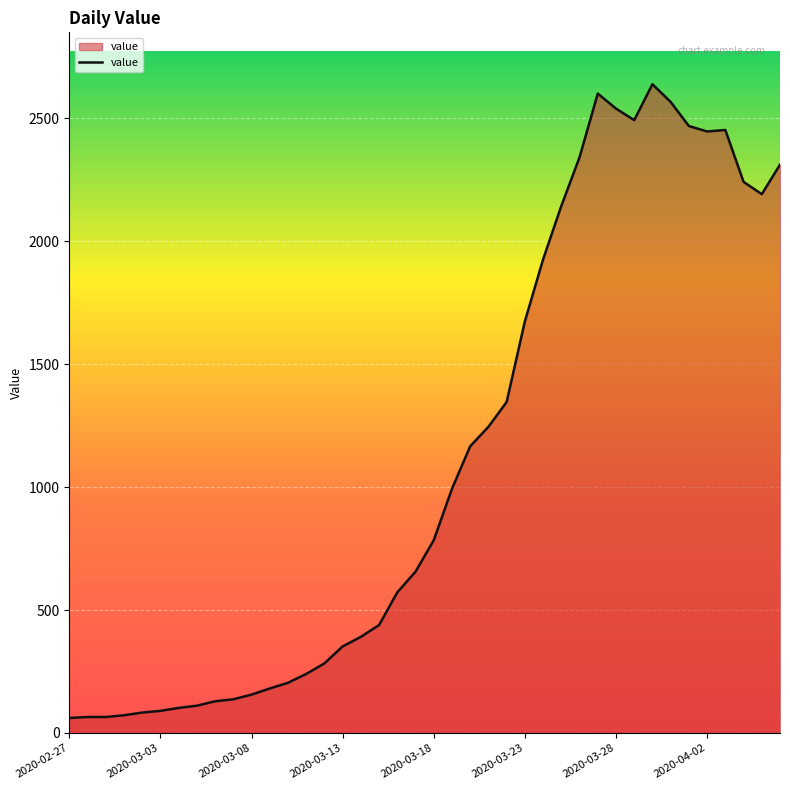

What is the difference between the maximum and minimum values?

2577